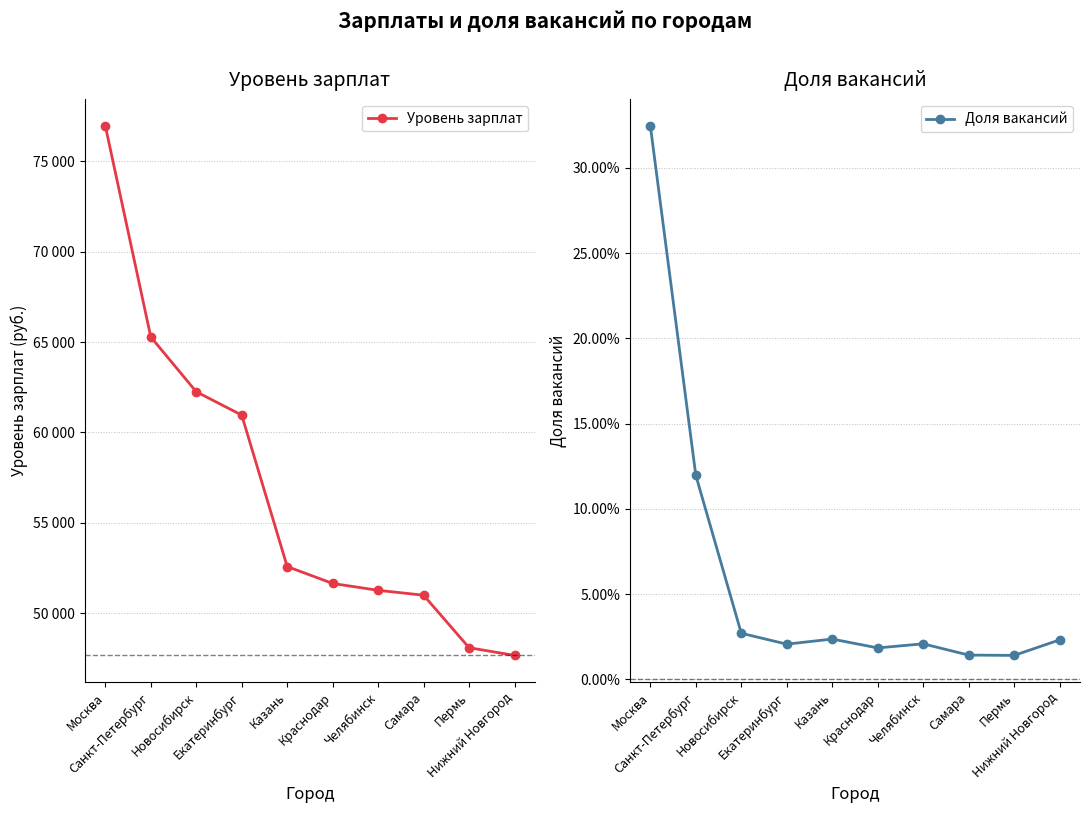

Is the value of Доля вакансий at Казань greater than the value of Уровень зарплат at Москва?

No